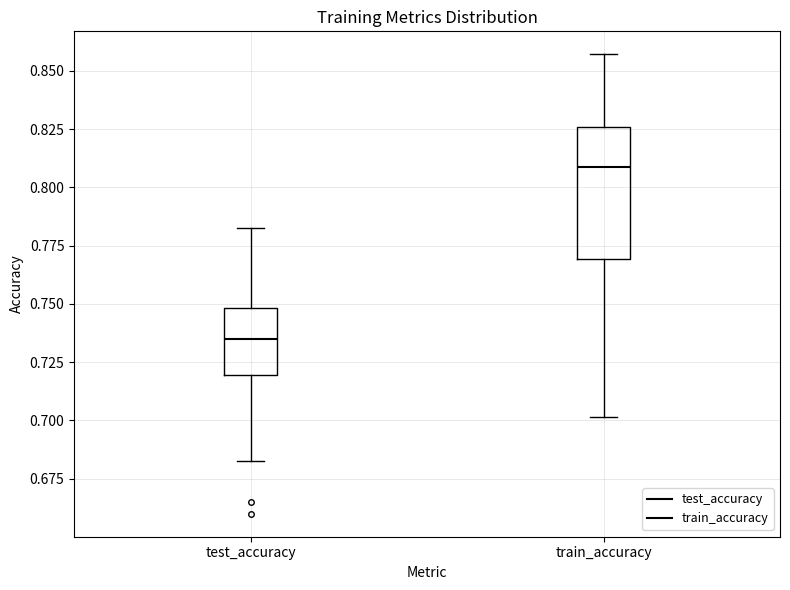

Reading left to right, read every box against the y-axis: the position of its median line, the range the box covers, and the ends of its whiskers. The values are not printed on the chart, so give them approximately, as read against the axis.

test_accuracy: median 0.735, box 0.720 to 0.750, whiskers 0.685 to 0.780
train_accuracy: median 0.810, box 0.770 to 0.825, whiskers 0.700 to 0.855